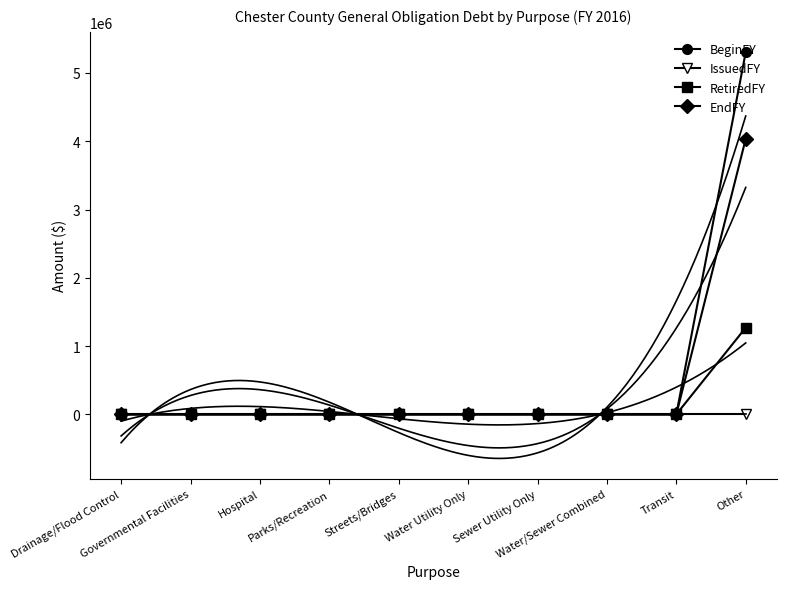

At which category is the sum across all series the highest?

Other